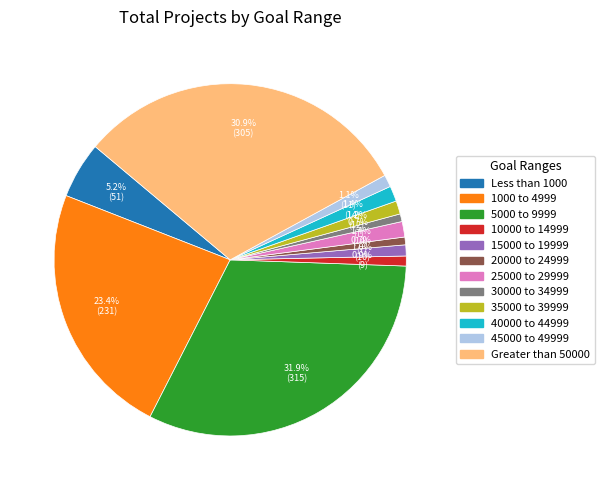

What is the total percentage of Less than 1000 and 40000 to 44999?

6.6%